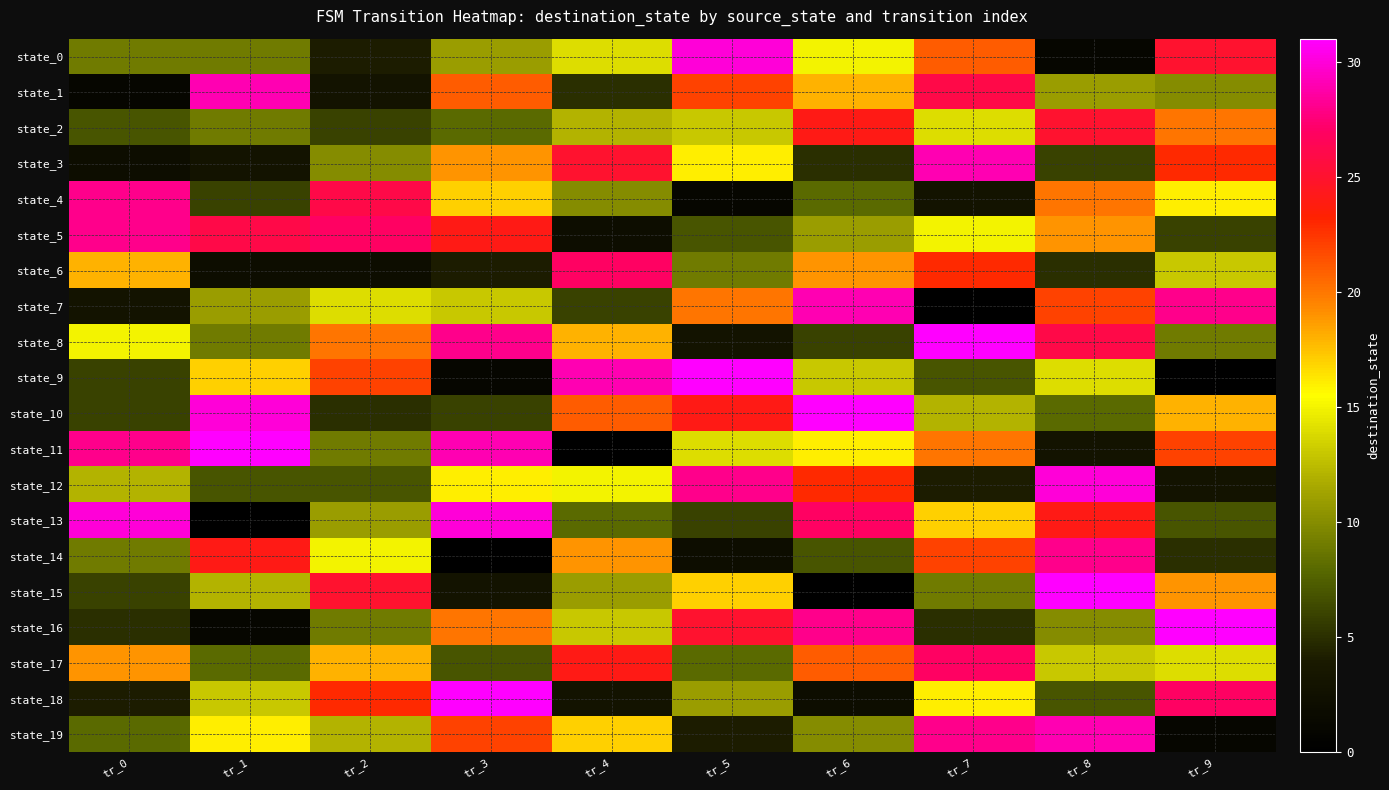

Reading left to right, extract all data points from this chart.

state_0: tr_0=9	tr_1=9	tr_2=4	tr_3=11	tr_4=14	tr_5=30	tr_6=15	tr_7=21	tr_8=1	tr_9=25
state_1: tr_0=1	tr_1=29	tr_2=3	tr_3=21	tr_4=5	tr_5=22	tr_6=18	tr_7=26	tr_8=11	tr_9=10
state_2: tr_0=7	tr_1=9	tr_2=6	tr_3=8	tr_4=12	tr_5=13	tr_6=24	tr_7=14	tr_8=25	tr_9=20
state_3: tr_0=2	tr_1=3	tr_2=10	tr_3=19	tr_4=25	tr_5=16	tr_6=5	tr_7=29	tr_8=6	tr_9=23
state_4: tr_0=28	tr_1=6	tr_2=26	tr_3=17	tr_4=10	tr_5=1	tr_6=8	tr_7=3	tr_8=20	tr_9=16
state_5: tr_0=28	tr_1=26	tr_2=27	tr_3=24	tr_4=2	tr_5=7	tr_6=11	tr_7=15	tr_8=19	tr_9=6
state_6: tr_0=18	tr_1=2	tr_2=2	tr_3=4	tr_4=27	tr_5=9	tr_6=19	tr_7=23	tr_8=5	tr_9=13
state_7: tr_0=3	tr_1=11	tr_2=14	tr_3=13	tr_4=6	tr_5=20	tr_6=29	tr_7=0	tr_8=22	tr_9=28
state_8: tr_0=15	tr_1=9	tr_2=20	tr_3=28	tr_4=18	tr_5=3	tr_6=6	tr_7=31	tr_8=26	tr_9=9
state_9: tr_0=6	tr_1=17	tr_2=22	tr_3=1	tr_4=29	tr_5=31	tr_6=13	tr_7=7	tr_8=14	tr_9=0
state_10: tr_0=6	tr_1=30	tr_2=5	tr_3=6	tr_4=21	tr_5=24	tr_6=31	tr_7=12	tr_8=8	tr_9=18
state_11: tr_0=28	tr_1=31	tr_2=9	tr_3=29	tr_4=0	tr_5=14	tr_6=16	tr_7=20	tr_8=3	tr_9=22
state_12: tr_0=12	tr_1=7	tr_2=7	tr_3=16	tr_4=15	tr_5=28	tr_6=23	tr_7=4	tr_8=30	tr_9=3
state_13: tr_0=30	tr_1=0	tr_2=11	tr_3=30	tr_4=8	tr_5=6	tr_6=27	tr_7=17	tr_8=24	tr_9=7
state_14: tr_0=9	tr_1=24	tr_2=15	tr_3=0	tr_4=19	tr_5=2	tr_6=7	tr_7=22	tr_8=28	tr_9=5
state_15: tr_0=6	tr_1=12	tr_2=25	tr_3=3	tr_4=11	tr_5=17	tr_6=0	tr_7=9	tr_8=31	tr_9=19
state_16: tr_0=5	tr_1=1	tr_2=9	tr_3=20	tr_4=13	tr_5=25	tr_6=28	tr_7=5	tr_8=10	tr_9=31
state_17: tr_0=19	tr_1=8	tr_2=18	tr_3=7	tr_4=24	tr_5=8	tr_6=21	tr_7=27	tr_8=13	tr_9=14
state_18: tr_0=4	tr_1=13	tr_2=23	tr_3=31	tr_4=3	tr_5=11	tr_6=2	tr_7=16	tr_8=7	tr_9=27
state_19: tr_0=8	tr_1=16	tr_2=12	tr_3=22	tr_4=17	tr_5=4	tr_6=10	tr_7=28	tr_8=29	tr_9=1